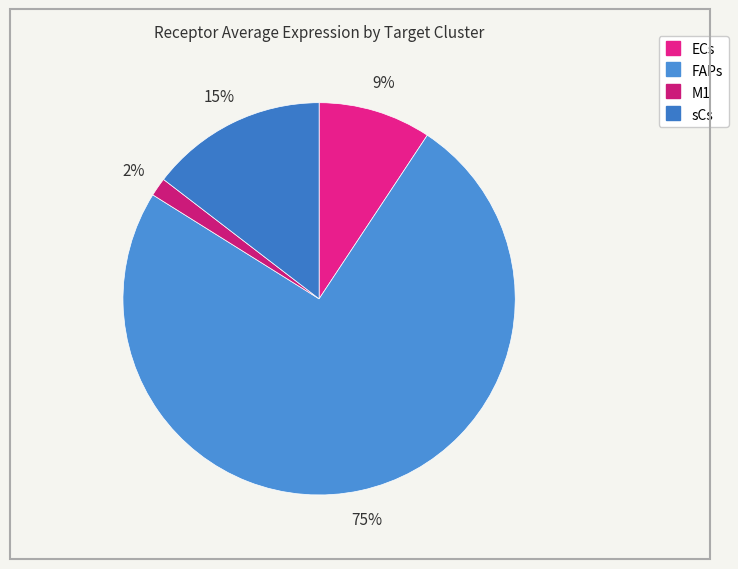

Is there any slice that represents more than half of the pie?

Yes